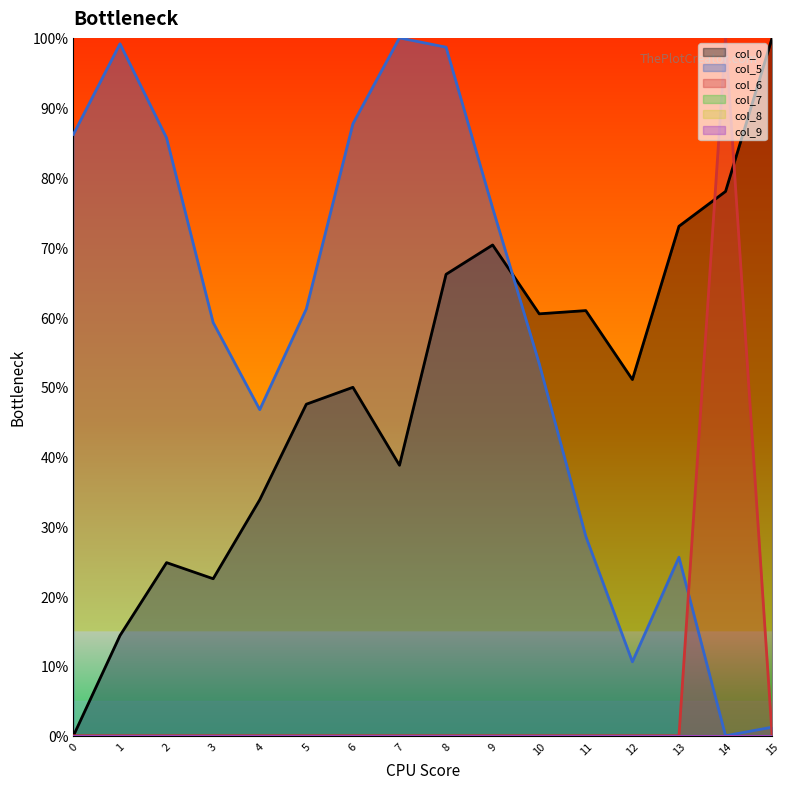

List the series in order of their peak value, highest first.

col_0, col_5, col_6